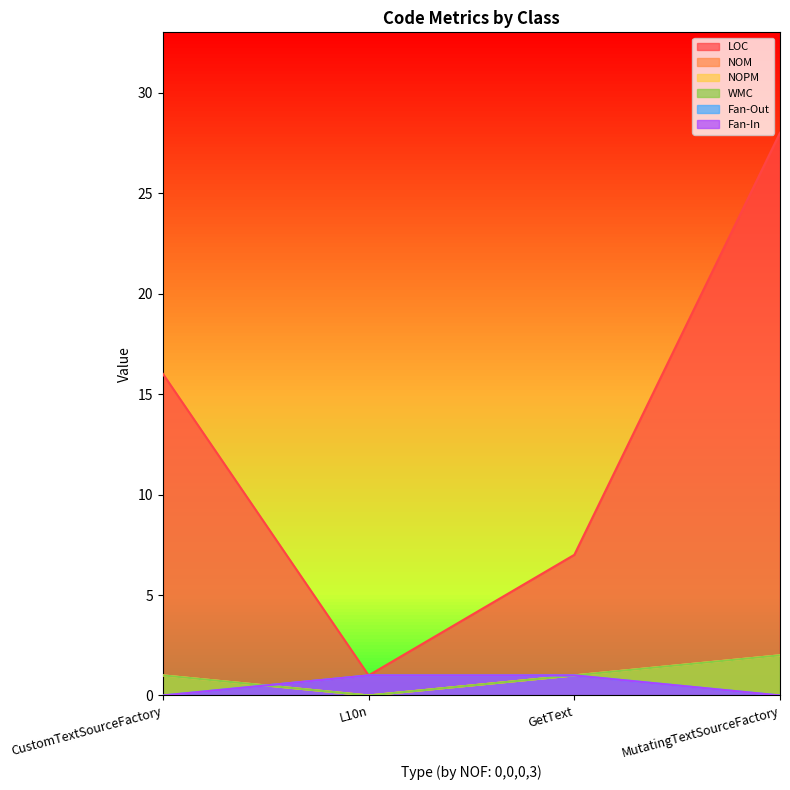

True or false: Fan-Out and WMC cross at least once.

True